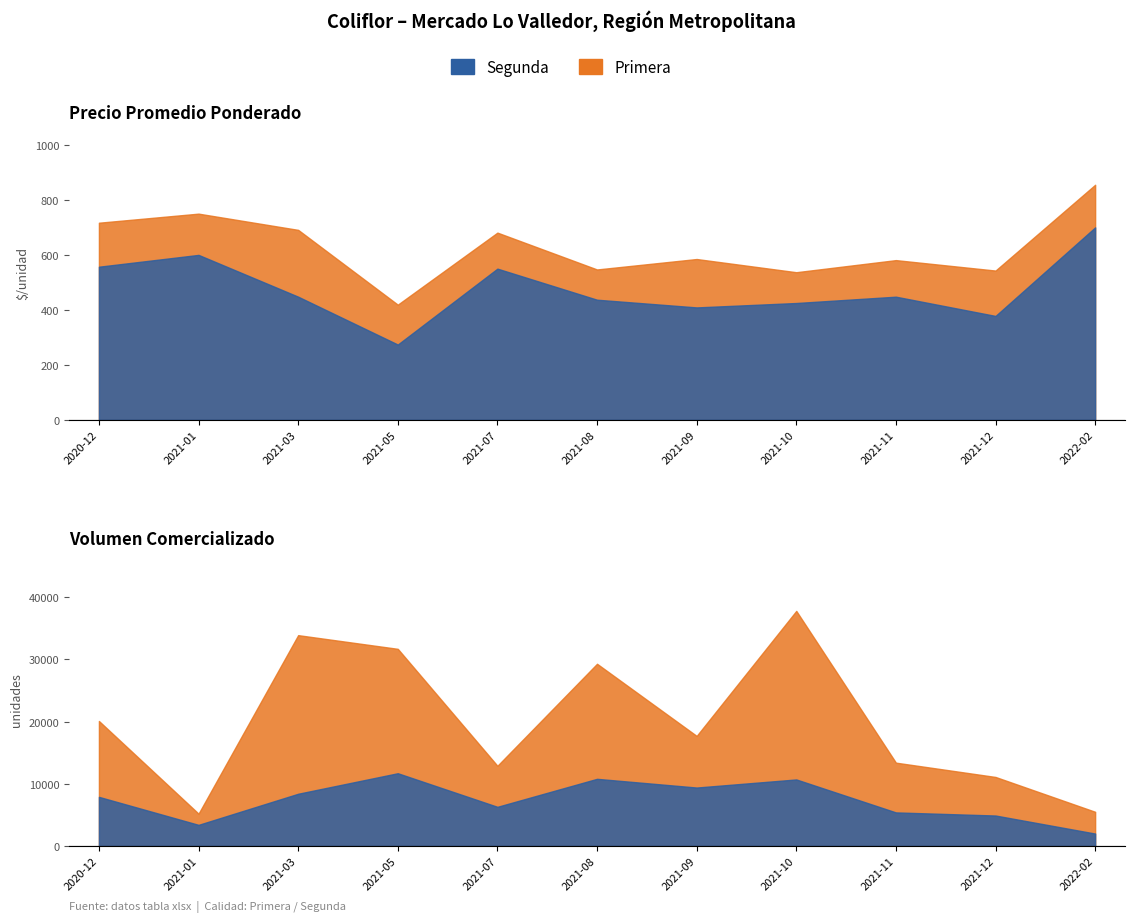

What is the difference between the Segunda values at 2021-11 and 2021-08?

11